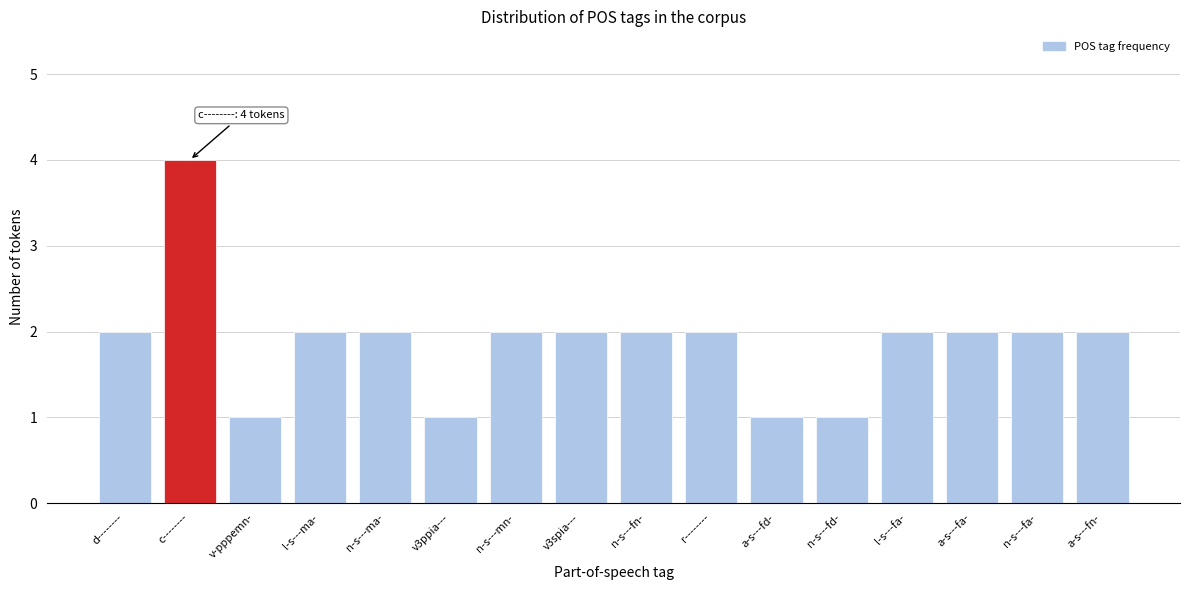

Reading left to right, what are all the values shown in this chart?

2	4	1	2	2	1	2	2	2	2	1	1	2	2	2	2